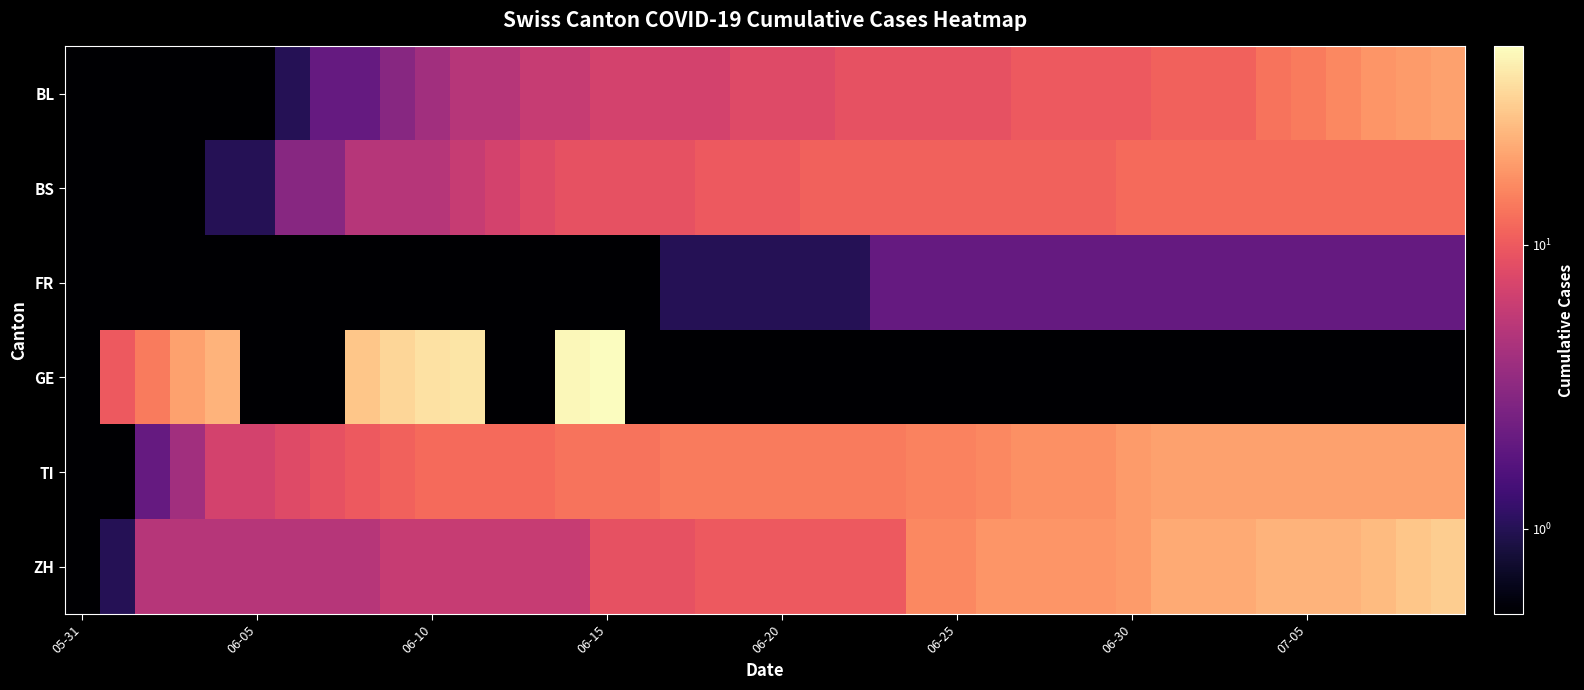

At which category is the sum across all series the highest?

06-15